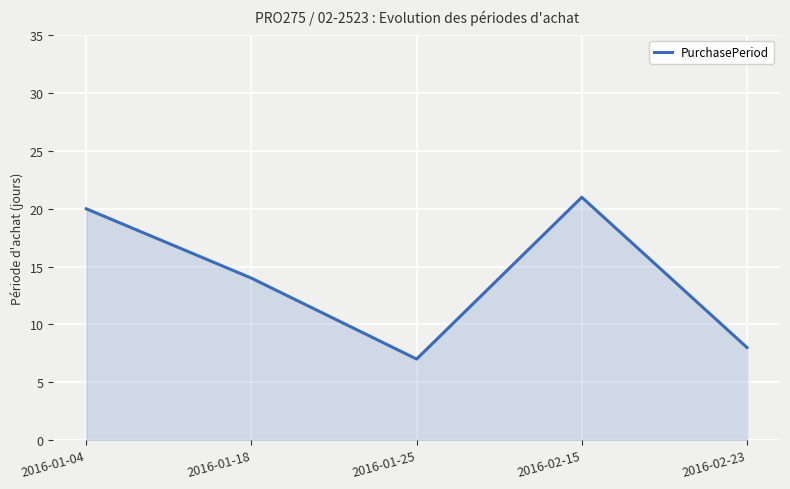

True or false: the data shows 21 at 2016-02-15.

True